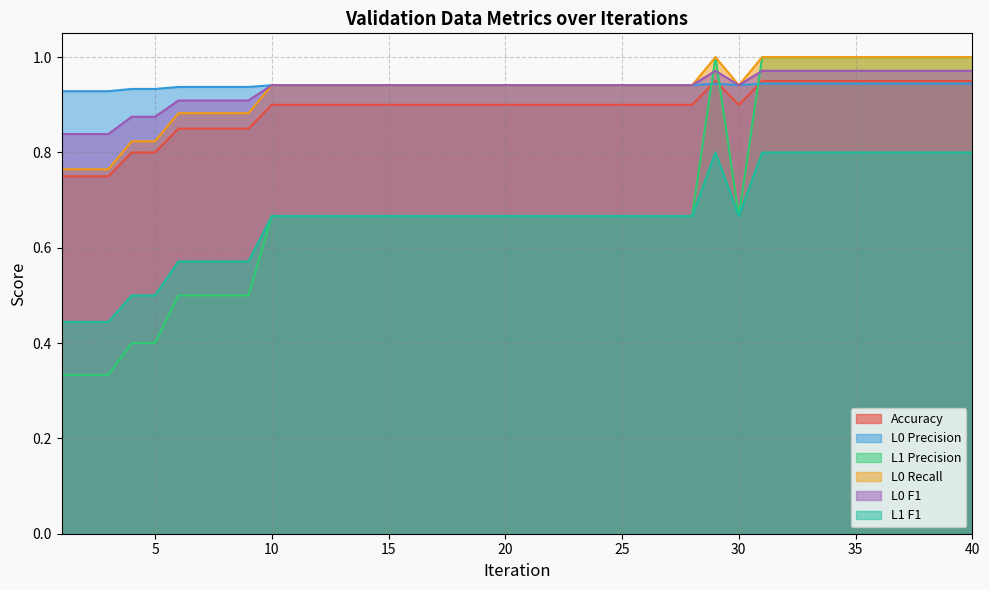

What is the difference between the second highest and minimum values in the L1 Precision series?

0.7